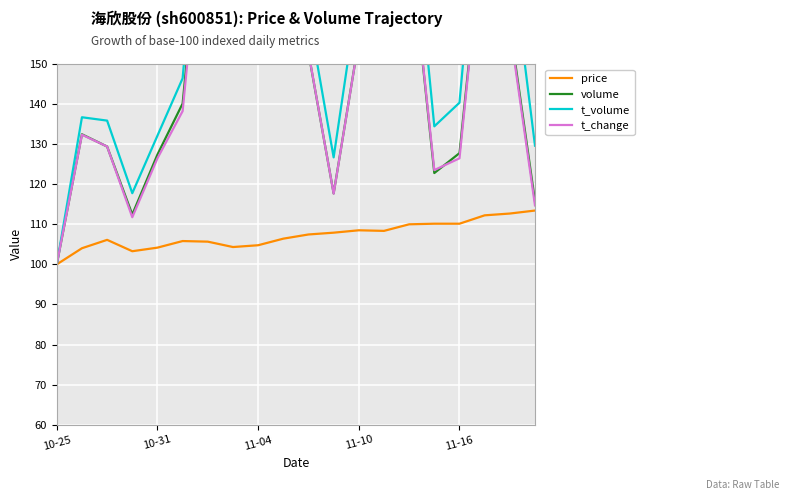

At which category does the chart reach its peak across all series?

13